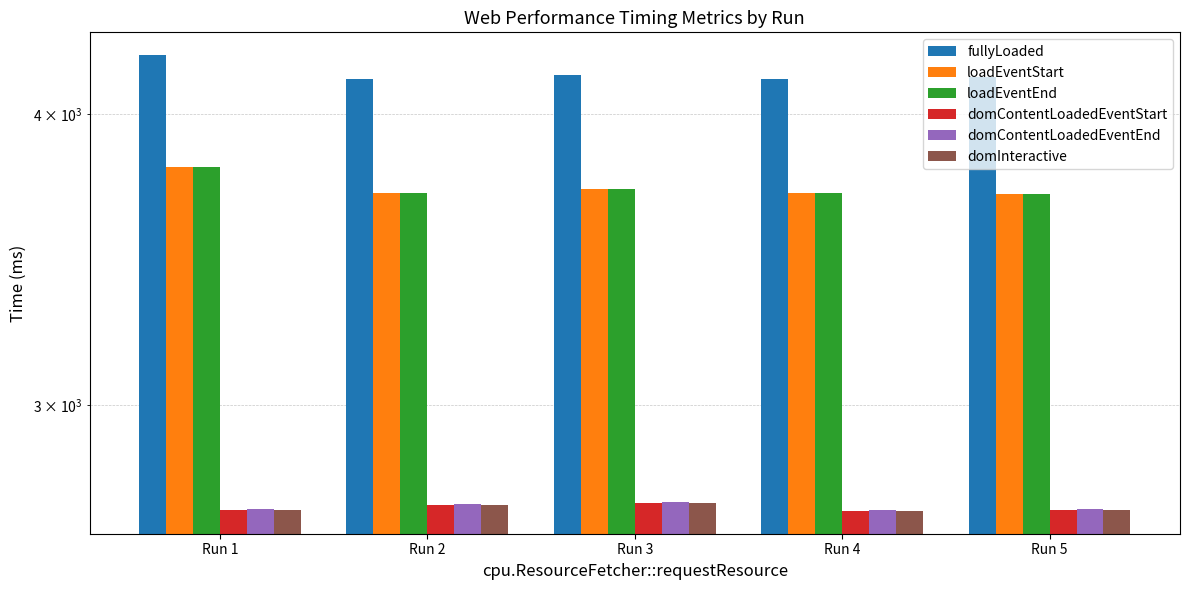

Read the domContentLoadedEventEnd value at Run 2.

2720